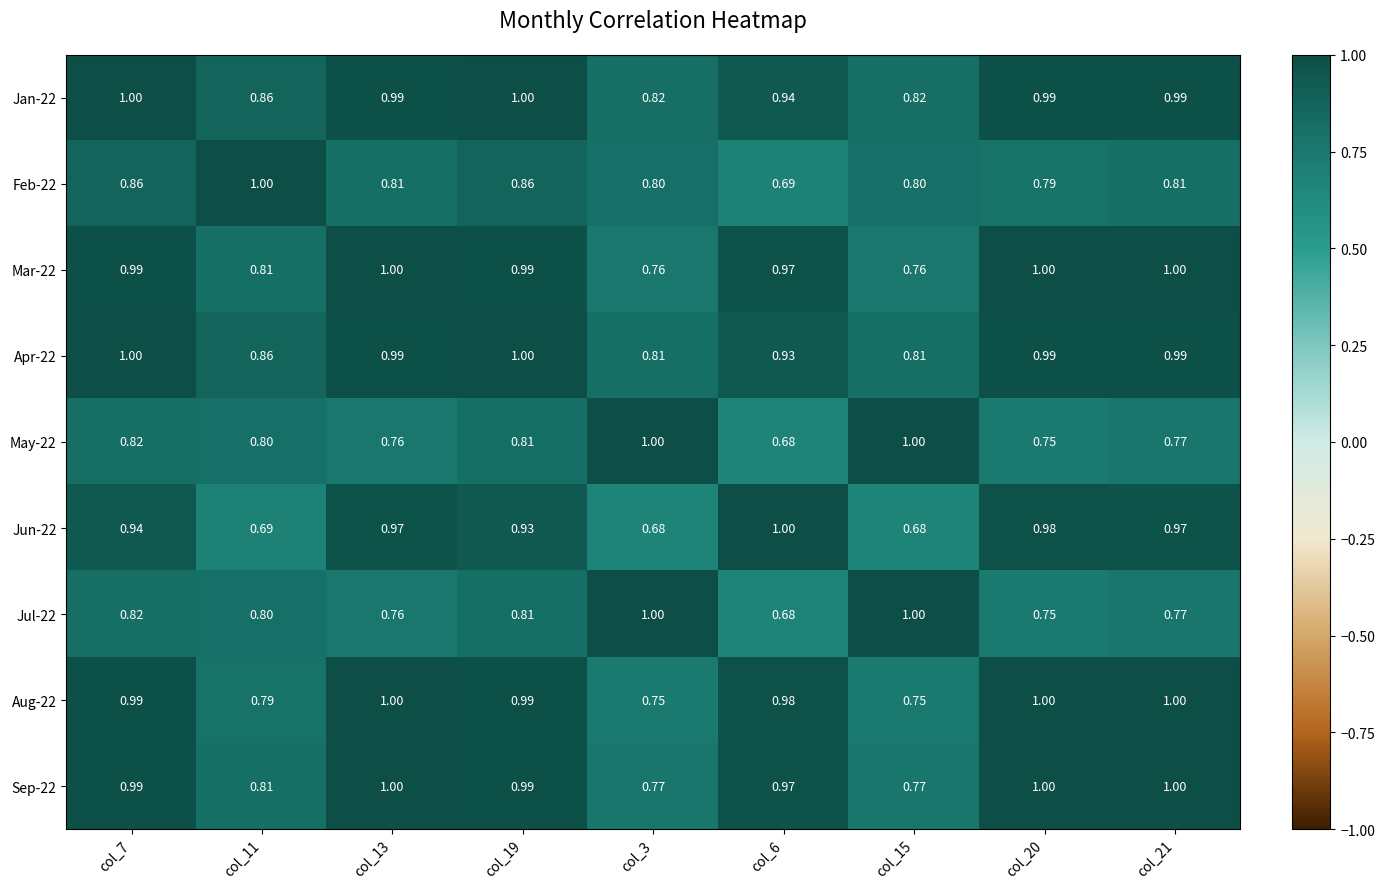

Reading right to left, list all the values displayed in this chart.

Jan-22: col_21=1.0	col_20=1.0	col_15=0.8	col_6=0.9	col_3=0.8	col_19=1.0	col_13=1.0	col_11=0.9	col_7=1.0
Feb-22: col_21=0.8	col_20=0.8	col_15=0.8	col_6=0.7	col_3=0.8	col_19=0.9	col_13=0.8	col_11=1.0	col_7=0.9
Mar-22: col_21=1.0	col_20=1.0	col_15=0.8	col_6=1.0	col_3=0.8	col_19=1.0	col_13=1.0	col_11=0.8	col_7=1.0
Apr-22: col_21=1.0	col_20=1.0	col_15=0.8	col_6=0.9	col_3=0.8	col_19=1.0	col_13=1.0	col_11=0.9	col_7=1.0
May-22: col_21=0.8	col_20=0.8	col_15=1.0	col_6=0.7	col_3=1.0	col_19=0.8	col_13=0.8	col_11=0.8	col_7=0.8
Jun-22: col_21=1.0	col_20=1.0	col_15=0.7	col_6=1.0	col_3=0.7	col_19=0.9	col_13=1.0	col_11=0.7	col_7=0.9
Jul-22: col_21=0.8	col_20=0.8	col_15=1.0	col_6=0.7	col_3=1.0	col_19=0.8	col_13=0.8	col_11=0.8	col_7=0.8
Aug-22: col_21=1.0	col_20=1.0	col_15=0.8	col_6=1.0	col_3=0.8	col_19=1.0	col_13=1.0	col_11=0.8	col_7=1.0
Sep-22: col_21=1.0	col_20=1.0	col_15=0.8	col_6=1.0	col_3=0.8	col_19=1.0	col_13=1.0	col_11=0.8	col_7=1.0